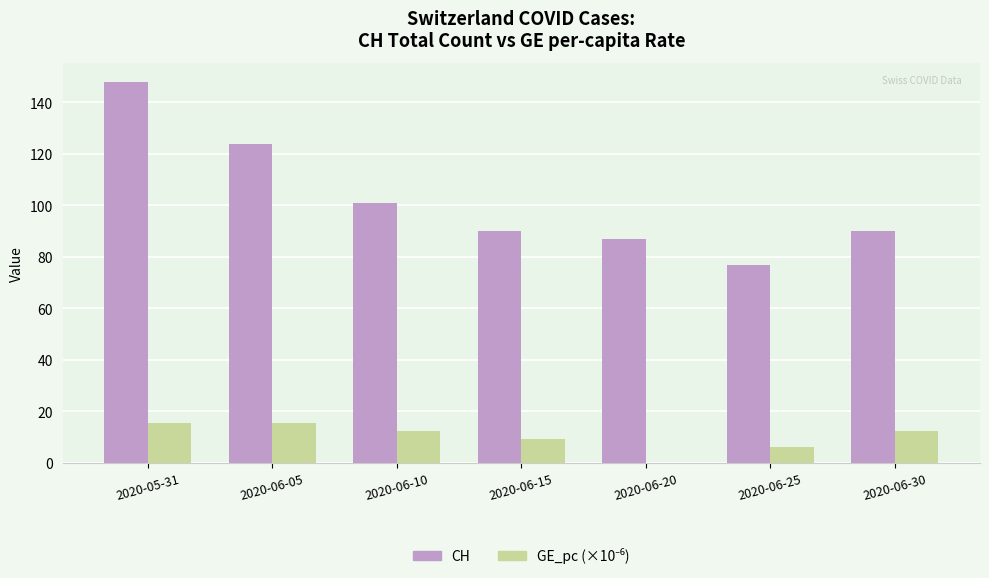

What is the total value across all series at 2020-06-30?

102.6